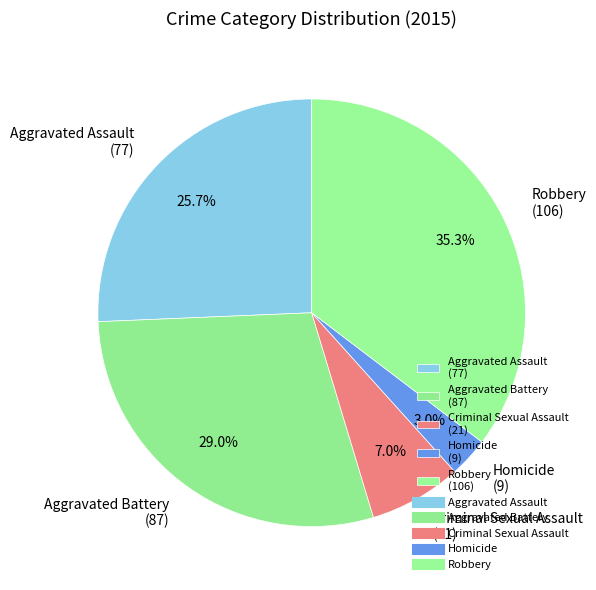

Is it true that Aggravated Battery is 22% of the pie?

False